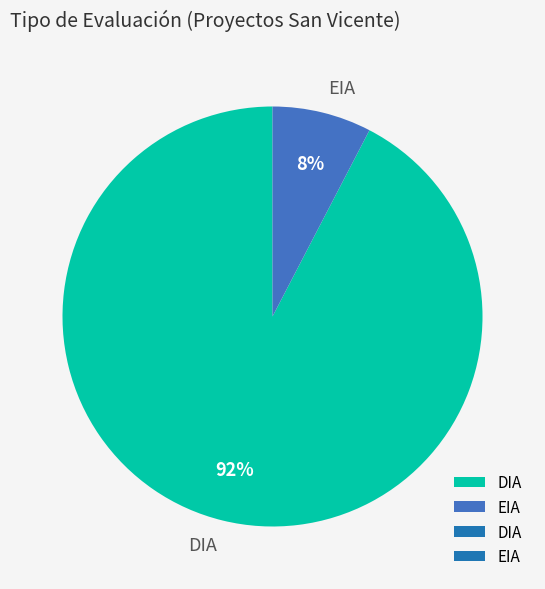

To the nearest percent, what portion does EIA represent?

8%